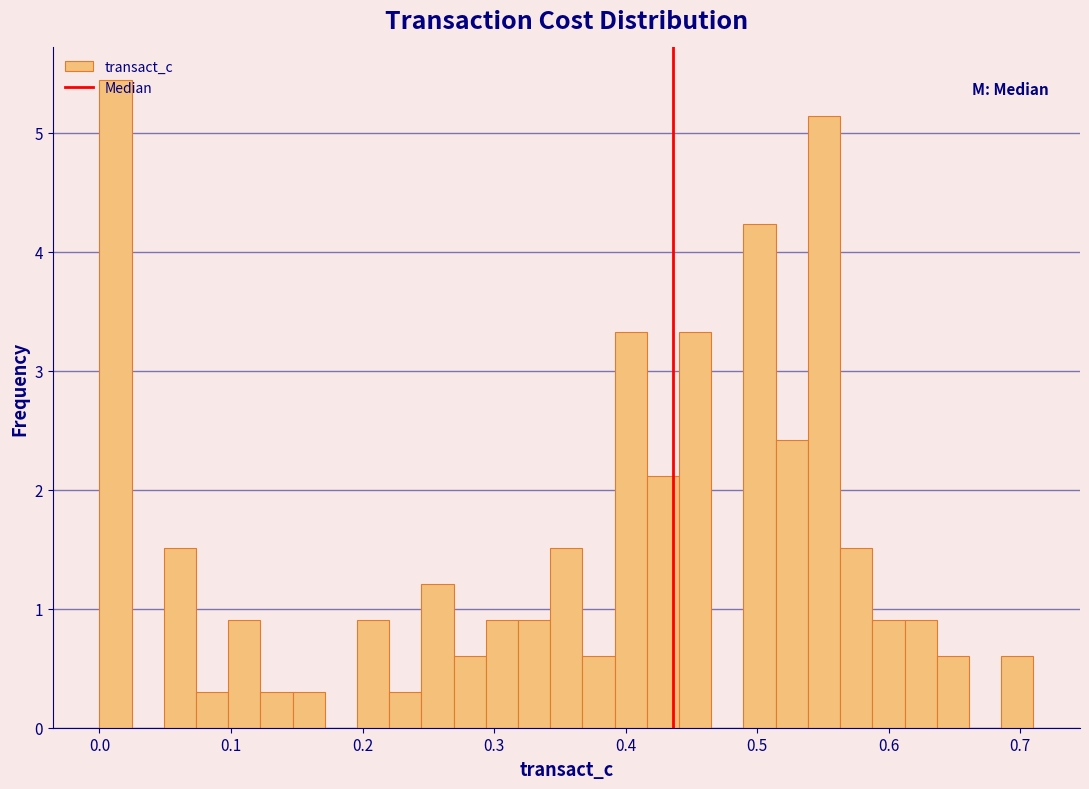

Read against the x-axis, roughly where is the centre of the tallest bar?

0.01